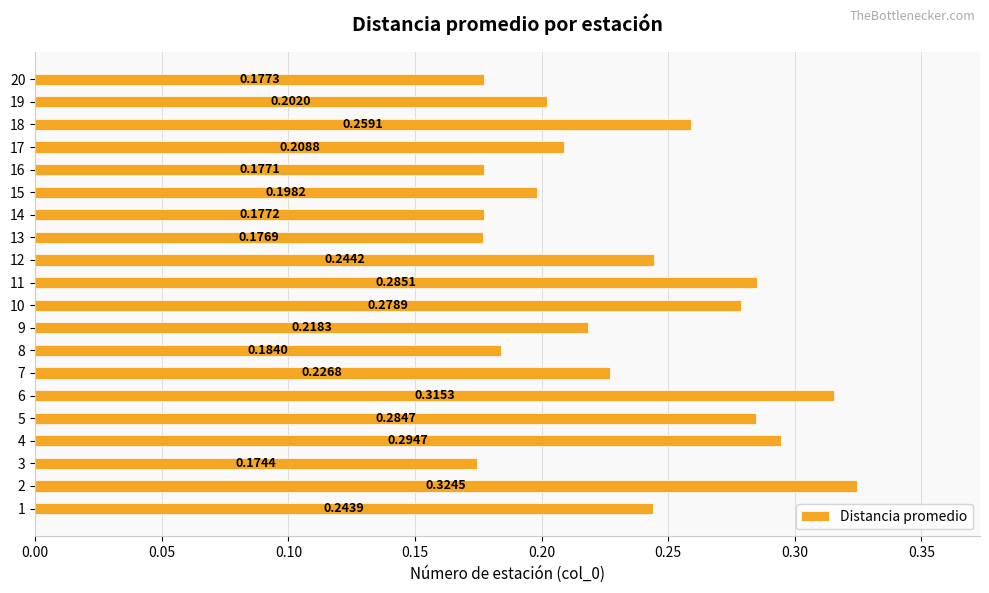

List the labels in order of value, smallest first.

3, 13, 16, 14, 20, 8, 15, 19, 17, 9, 7, 1, 12, 18, 10, 5, 11, 4, 6, 2